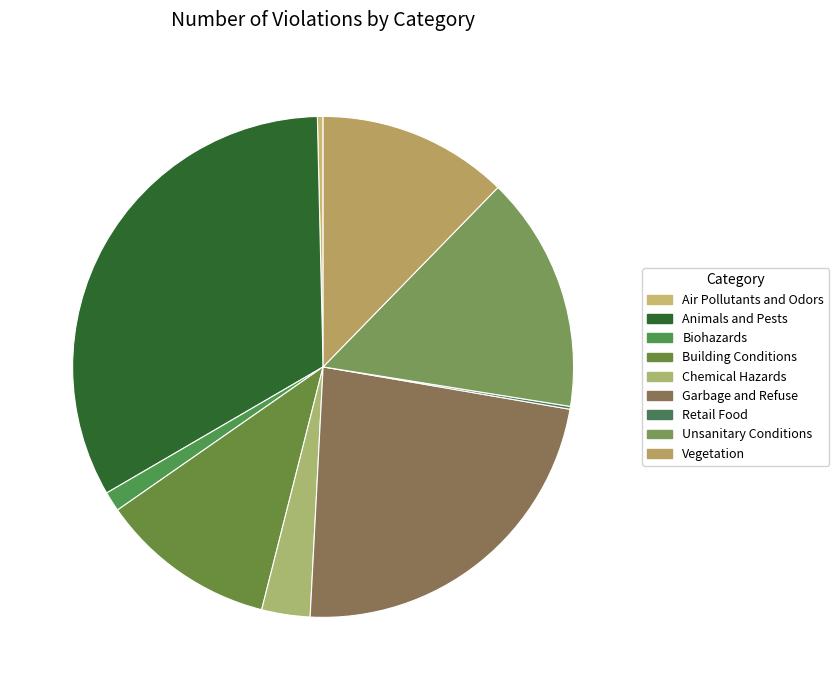

To the nearest percent, what is the average slice percentage?

11%